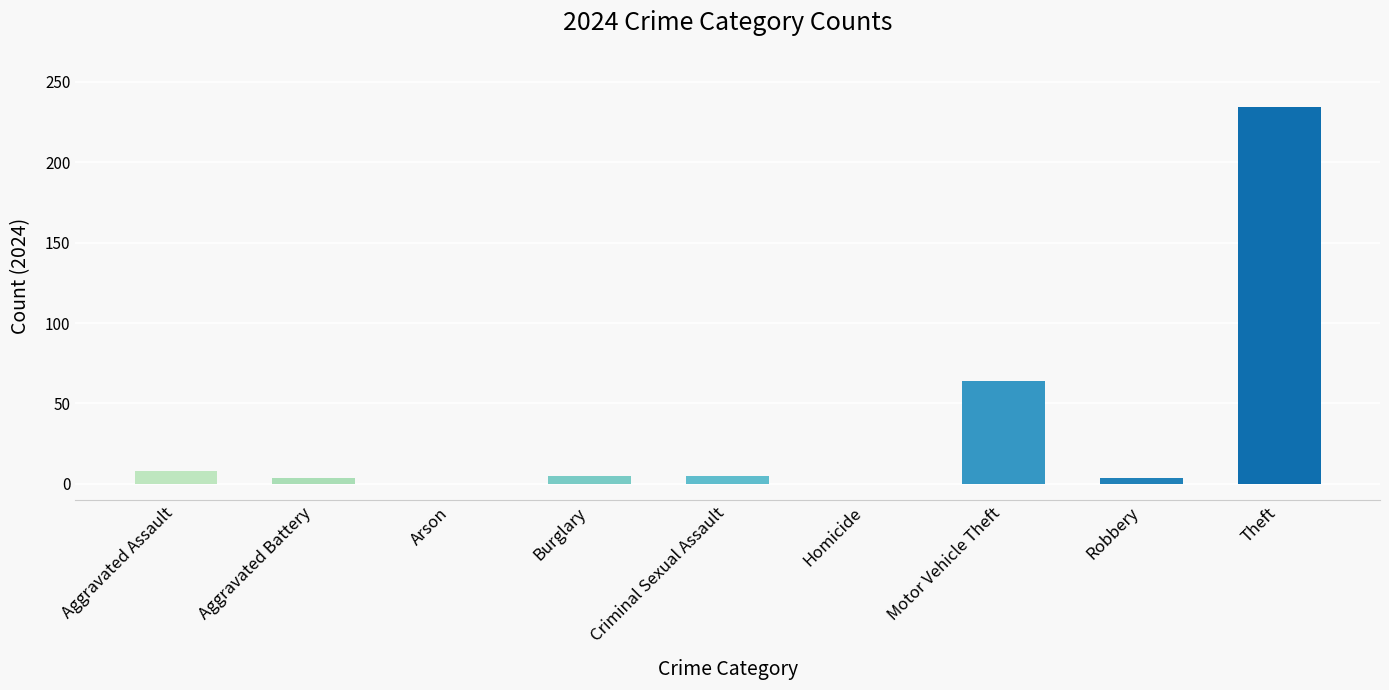

Reading left to right, transcribe all the data shown in this chart.

2024: Aggravated Assault=8	Aggravated Battery=4	Arson=0	Burglary=5	Criminal Sexual Assault=5	Homicide=0	Motor Vehicle Theft=64	Robbery=4	Theft=234	Total=324
values: Aggravated Assault=8	Aggravated Battery=4	Arson=0	Burglary=5	Criminal Sexual Assault=5	Homicide=0	Motor Vehicle Theft=64	Robbery=4	Theft=234	Total=324